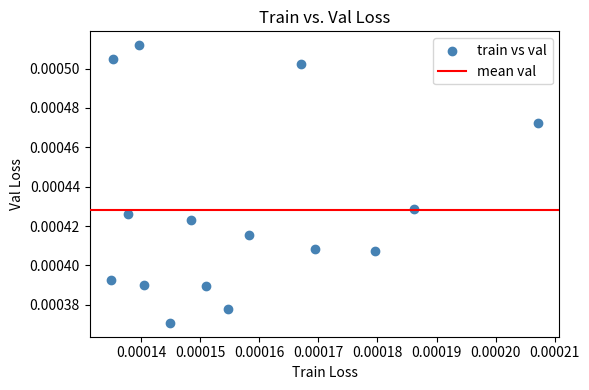

How many points are shown in the scatter plot?

15